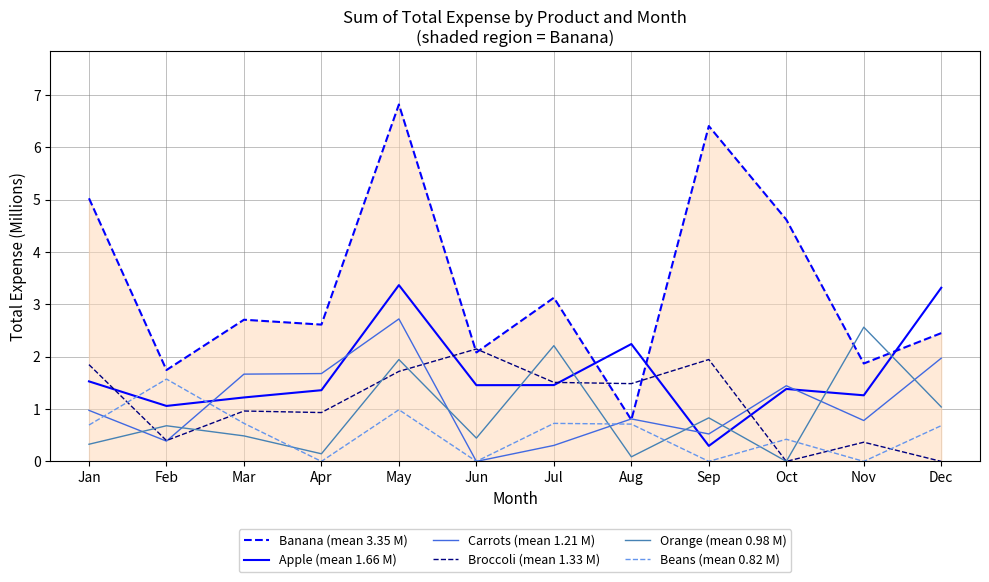

Which series has the largest total across all categories?

Banana (mean 3.35 M)